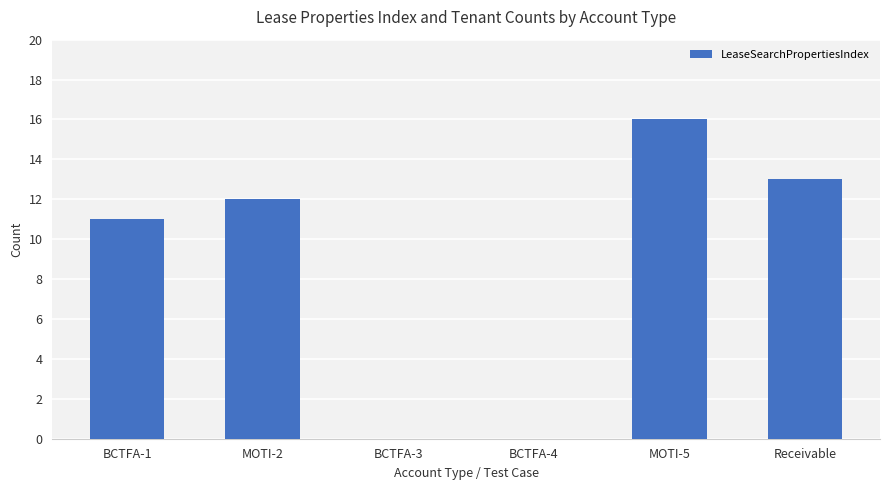

Reading left to right, list all the values displayed in this chart.

BCTFA-1=11	MOTI-2=12	BCTFA-3=0	BCTFA-4=0	MOTI-5=16	Receivable=13